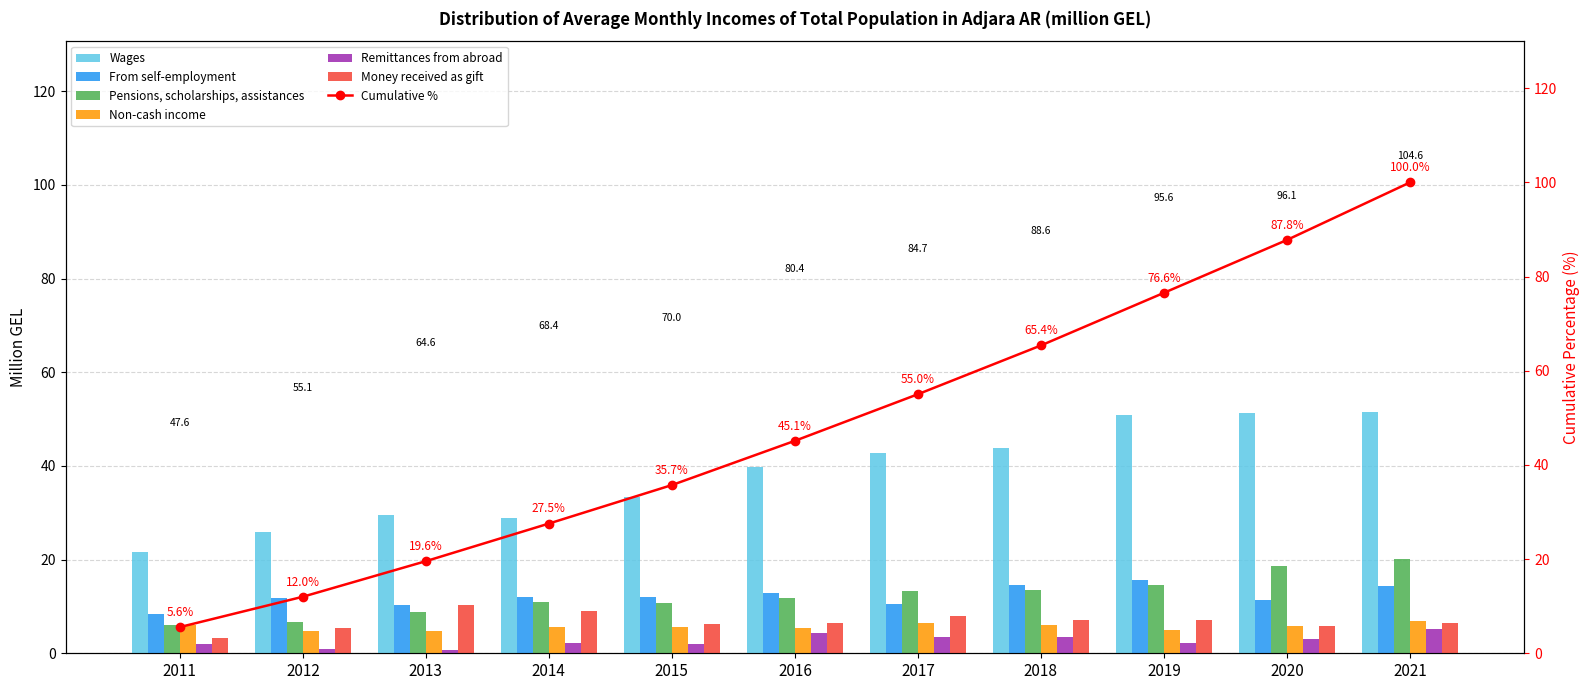

Which category has the lowest value in the Money received as gift series?

2011